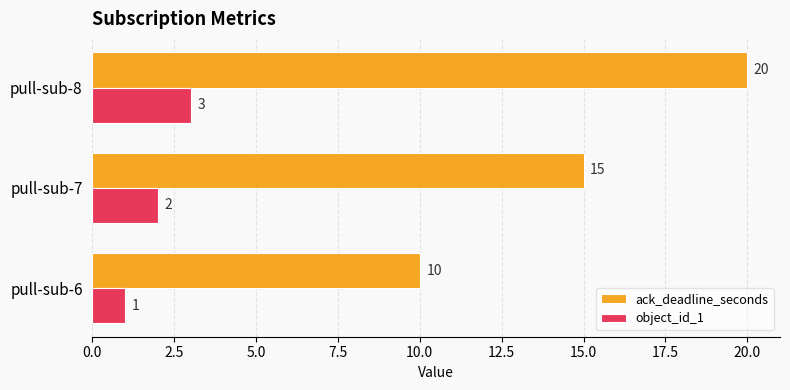

Count the object_id_1 values in the range 1 to 3.

3